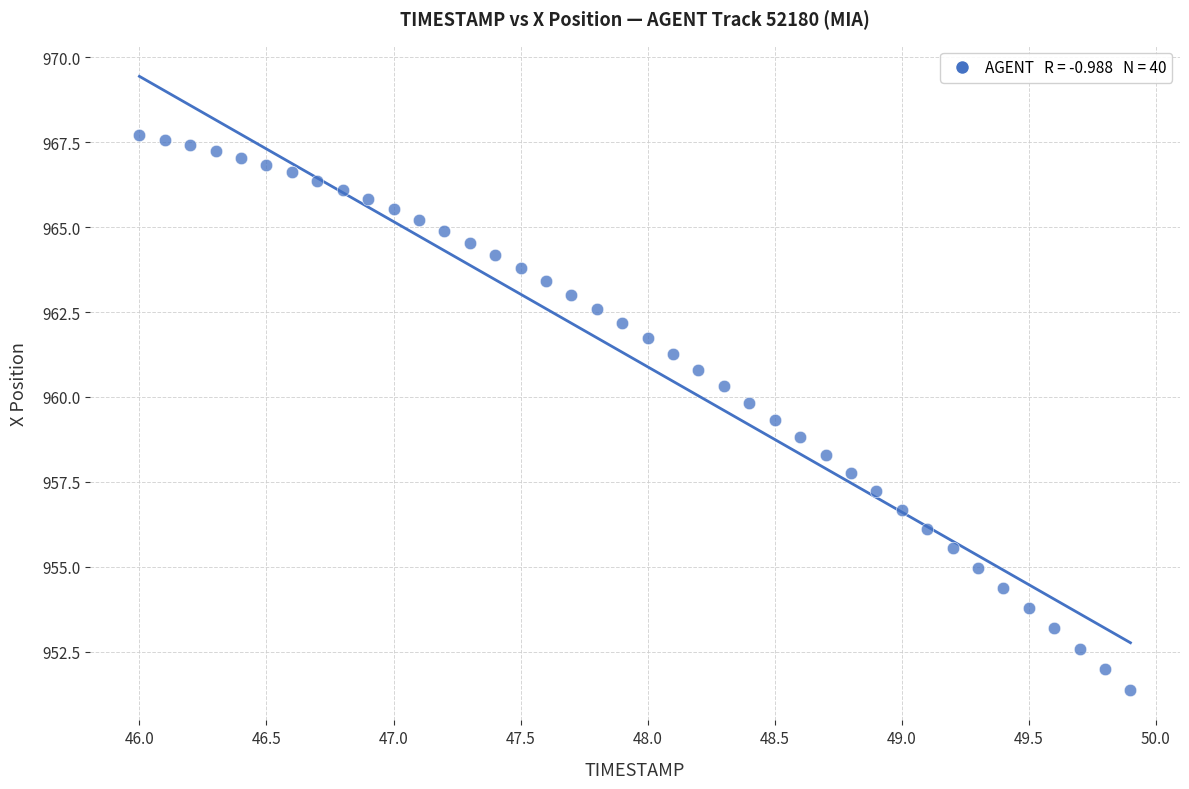

What is the range of Y values (max minus min)?

16.3